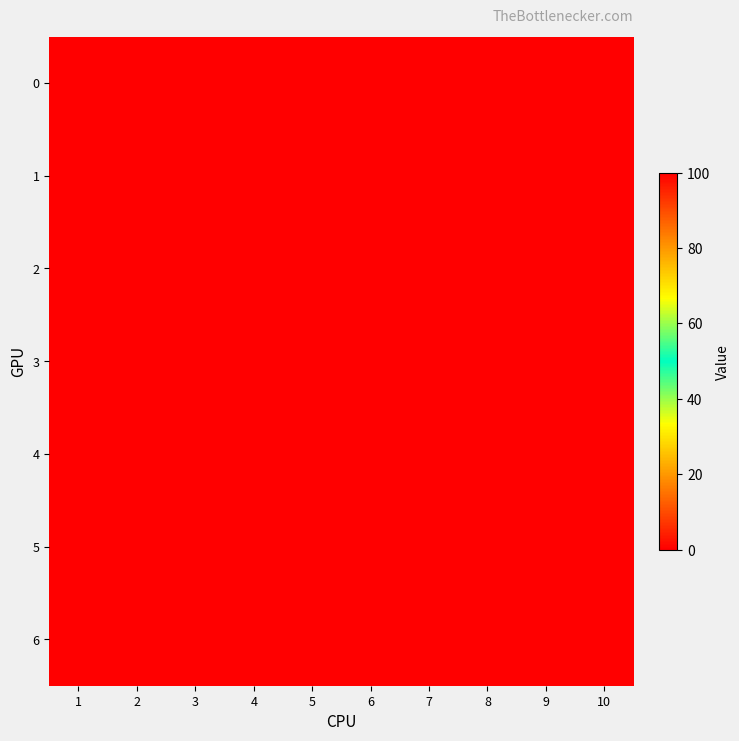

Rank the series by their maximum value, from lowest to highest.

0, 1, 2, 3, 4, 5, 6